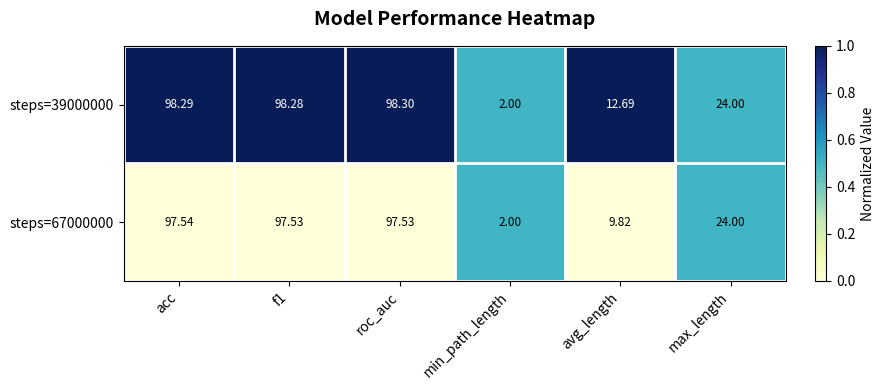

Which category has the lowest value in the steps=67000000 series?

min_path_length